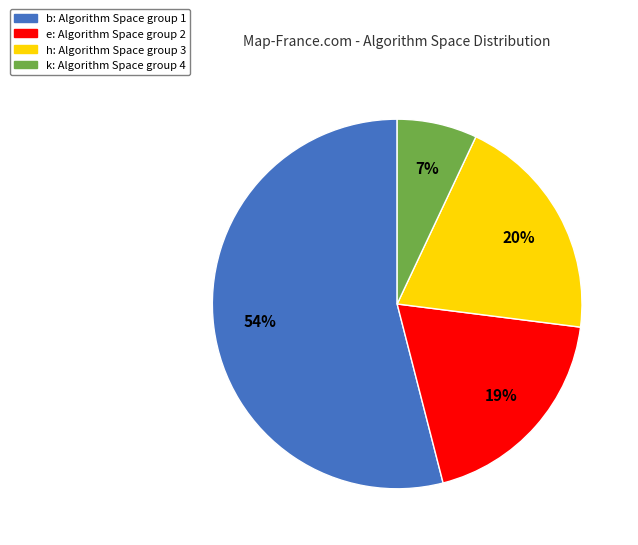

True or false: h accounts for 20% of the total.

True